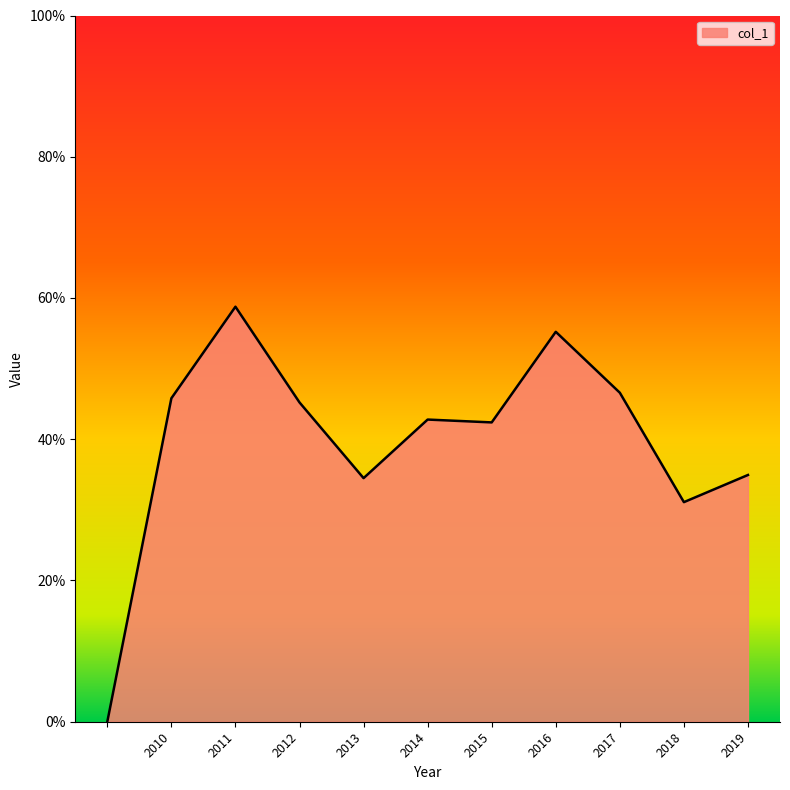

Does the chart have visible grid lines?

No